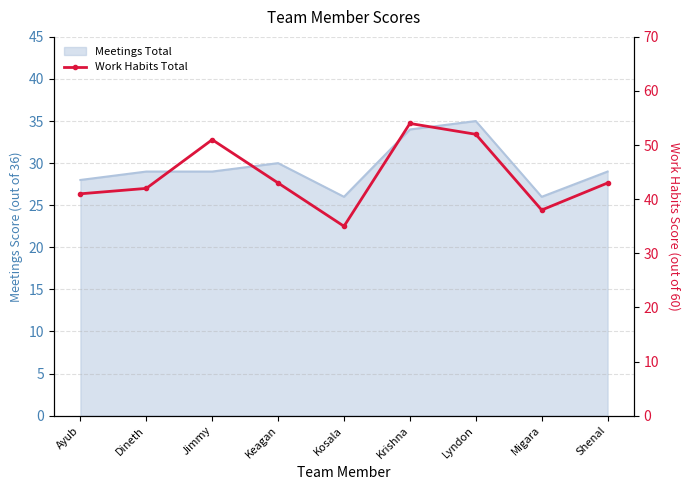

Reading left to right, list all the values displayed in this chart.

41	42	51	43	35	54	52	38	43